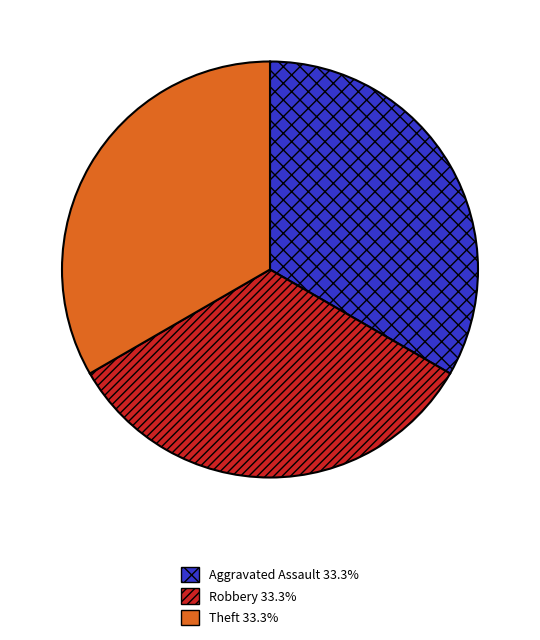

Is the sum of Robbery 33.3% and Theft 33.3% greater than half?

Yes